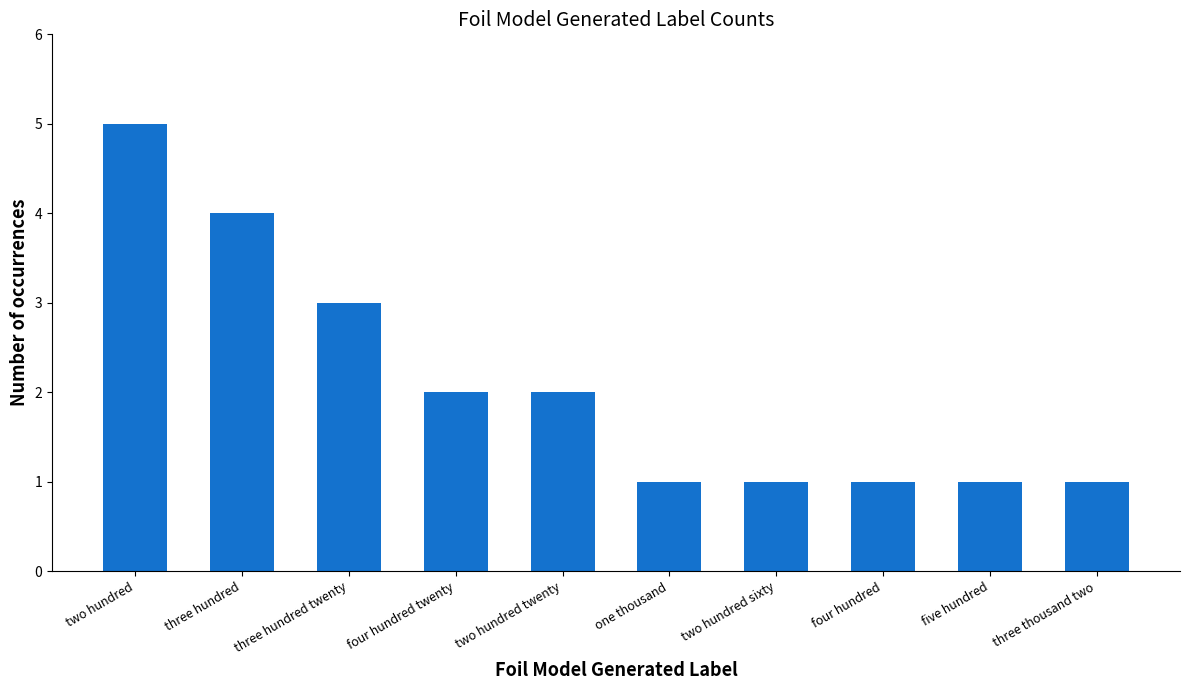

What is the sum of all values?

21